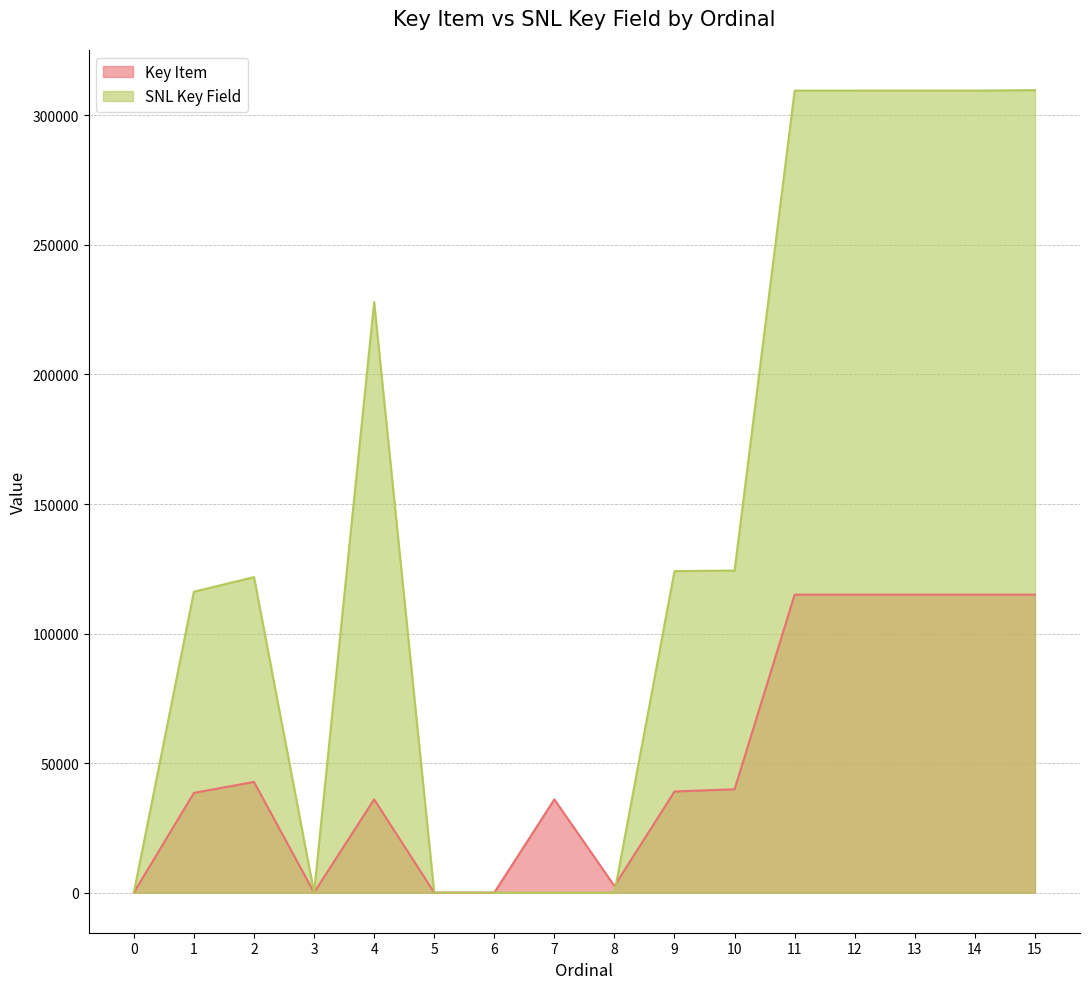

At which label is SNL Key Field closest to 154880?

10